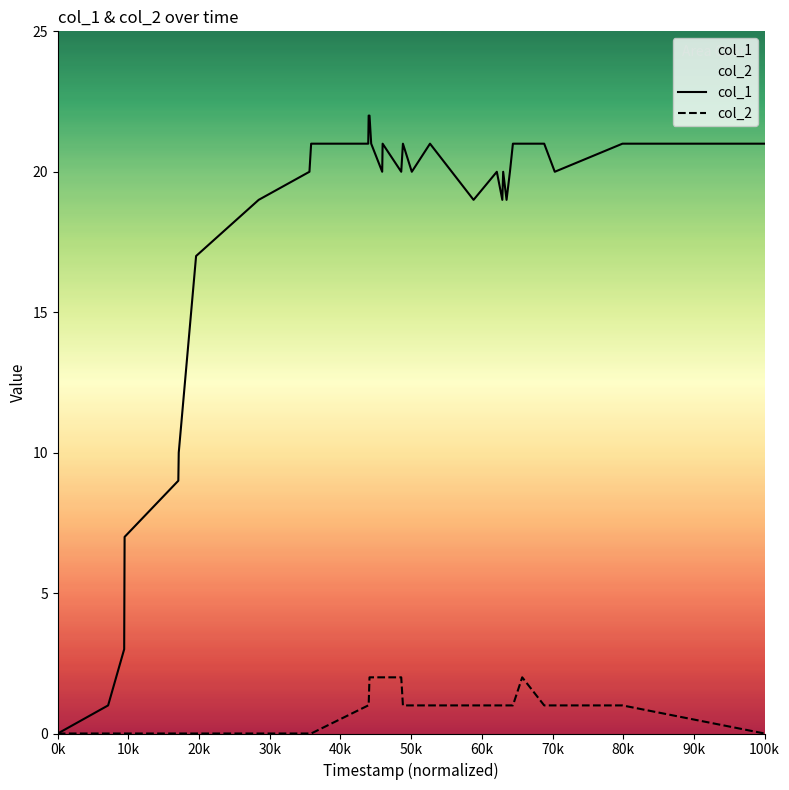

Which category has the lowest value in the col_2 series?

0k